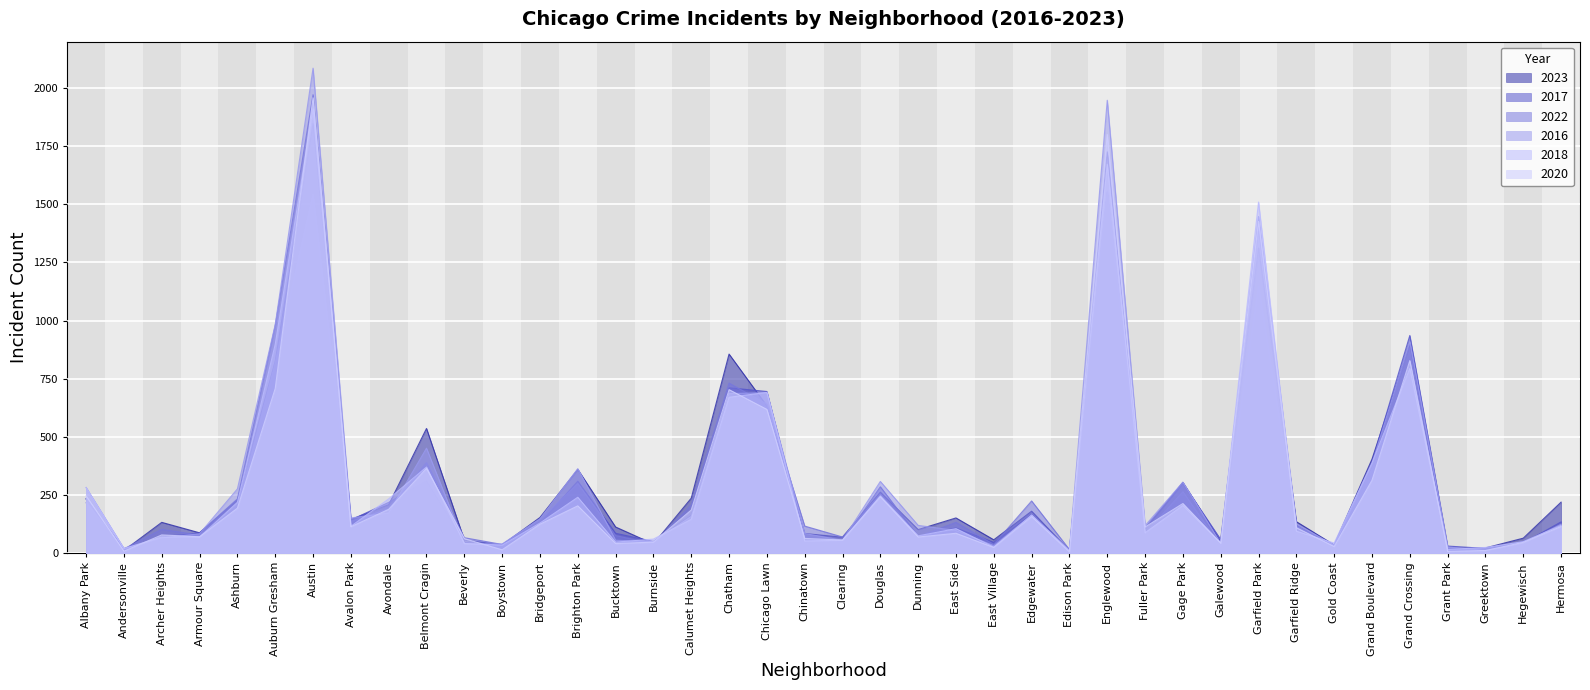

At how many categories does at least one series exceed 462?

8